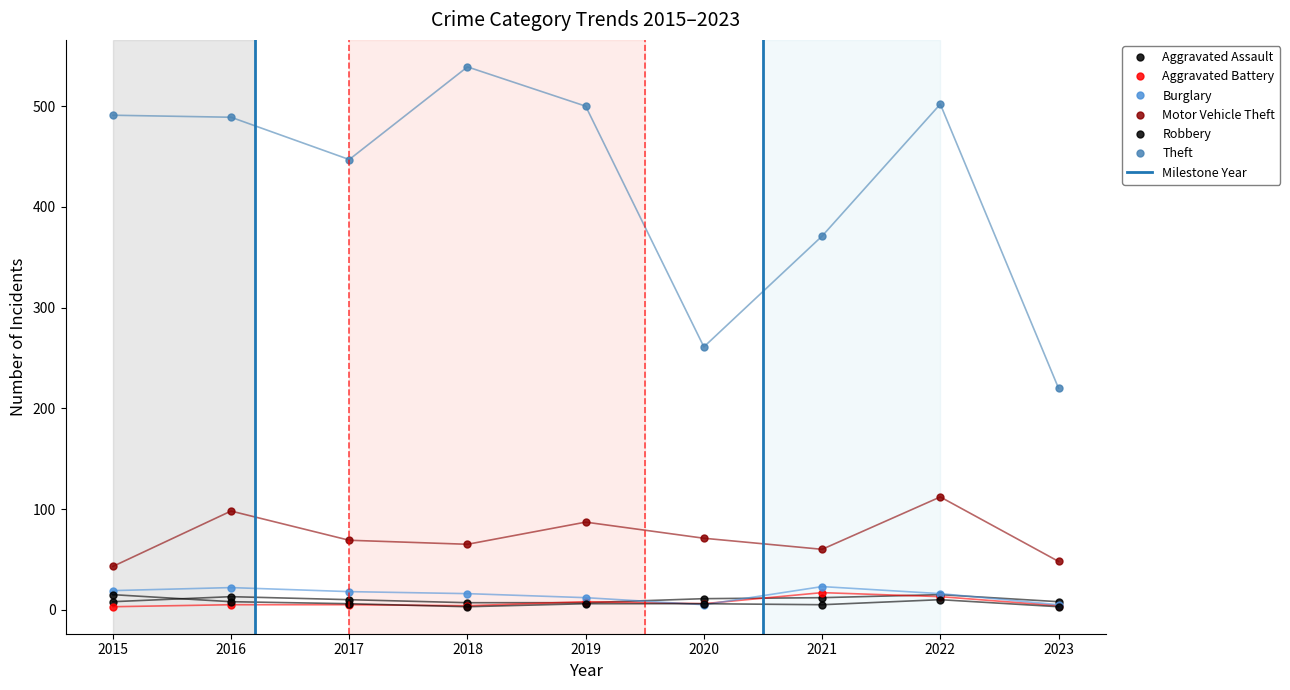

What is the difference between the maximum and second lowest values in the Theft series?

278